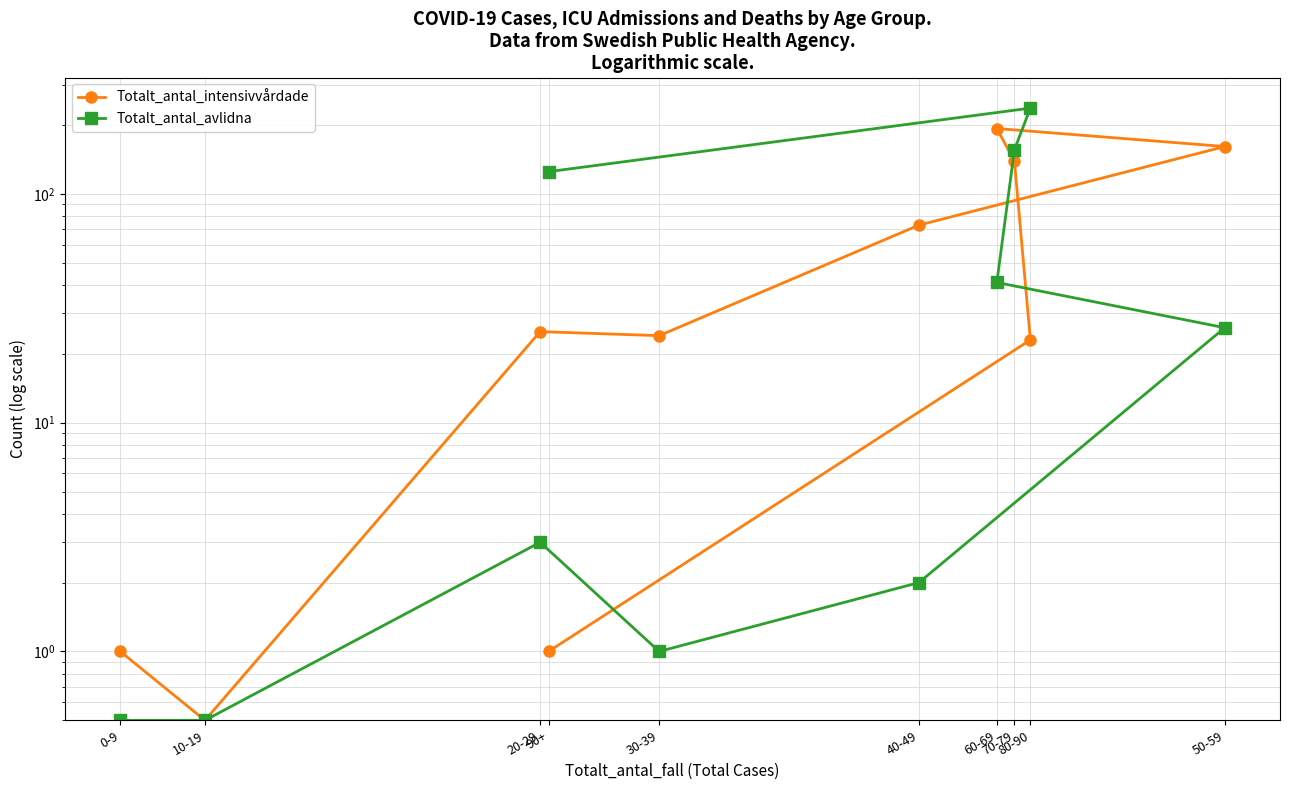

Count the number of data series in this chart.

2